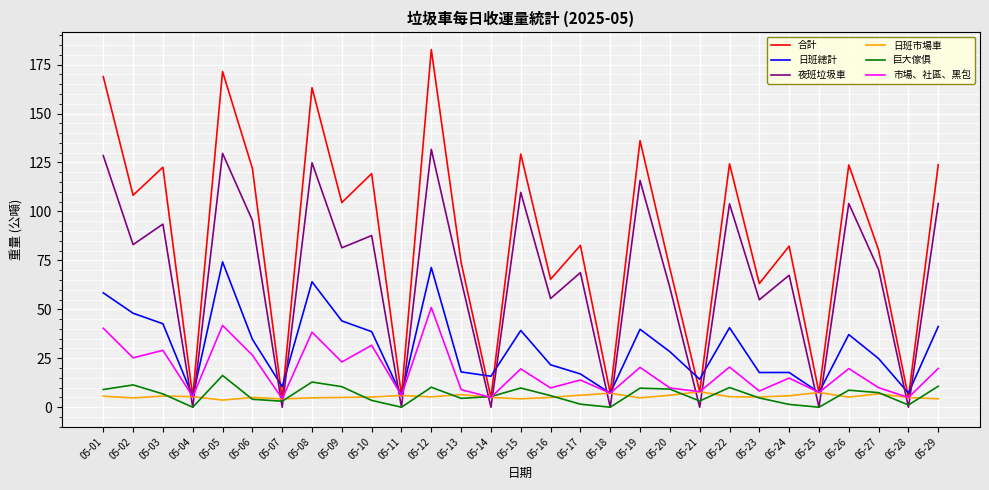

Which series has the largest total across all categories?

合計